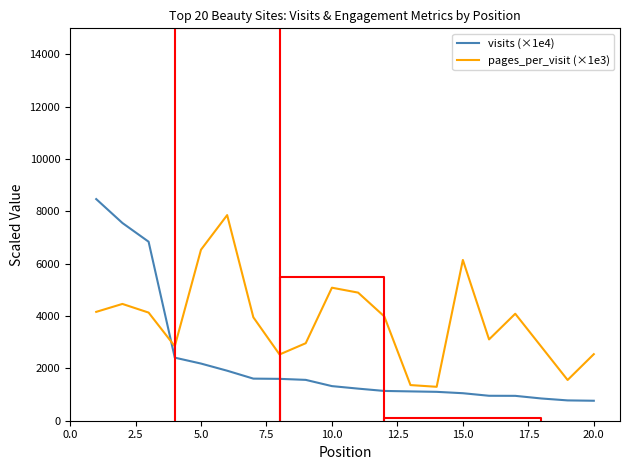

Is this an area chart (filled region under the line)?

No